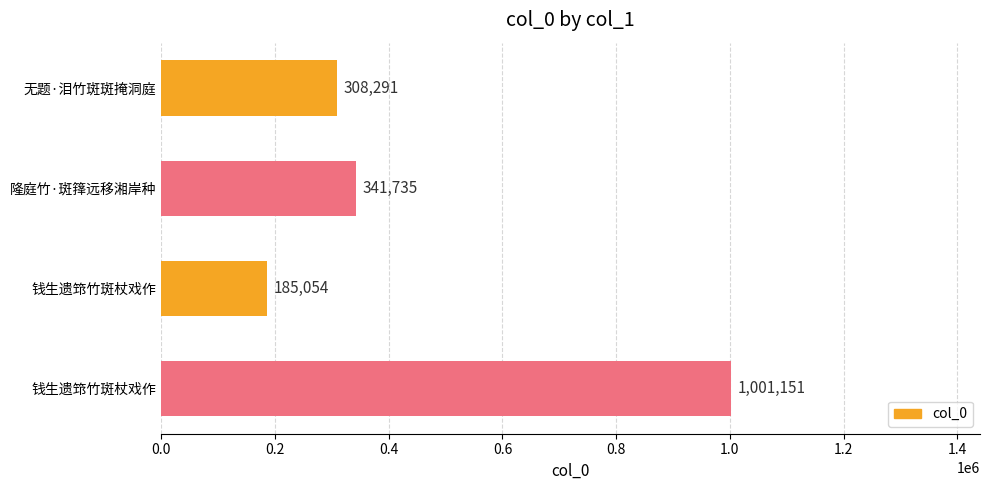

How many categories are shown in the chart?

4